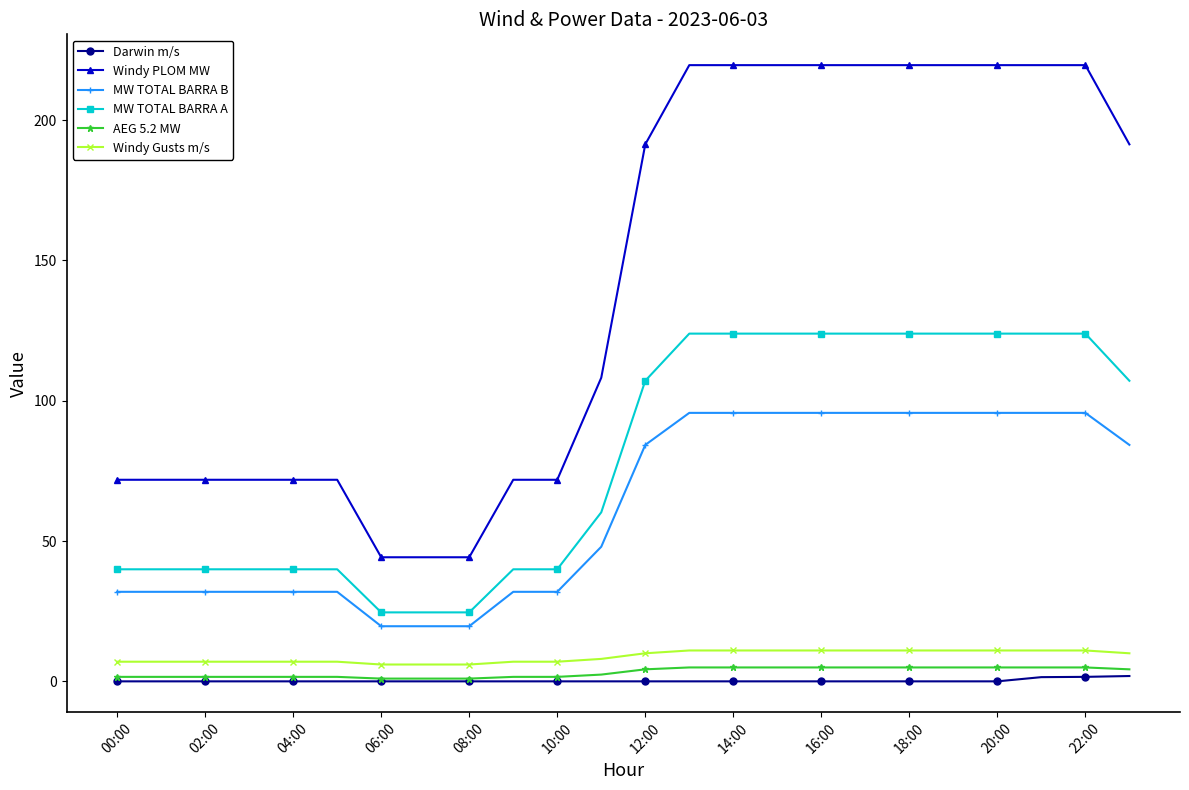

What is the difference between the maximum and second lowest values in the AEG 5.2 MW series?

4.0